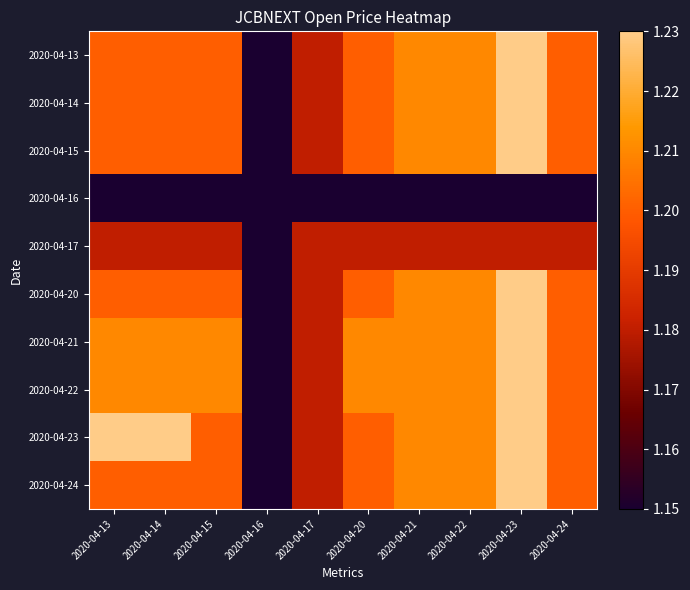

Which series changed the most between 2020-04-14 and 2020-04-15?

2020-04-23